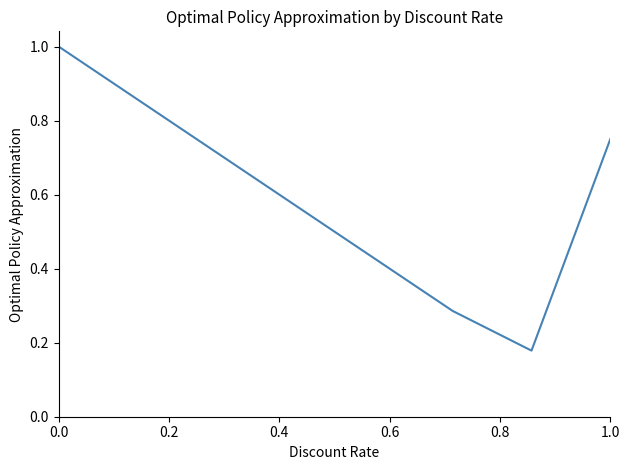

What is the maximum value shown in the chart?

1.0